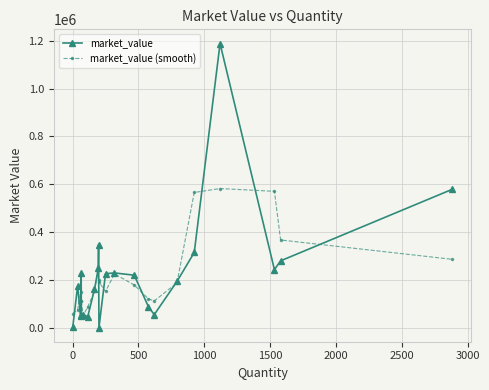

What is the difference between the maximum and minimum values in the market_value series?

1188264.0